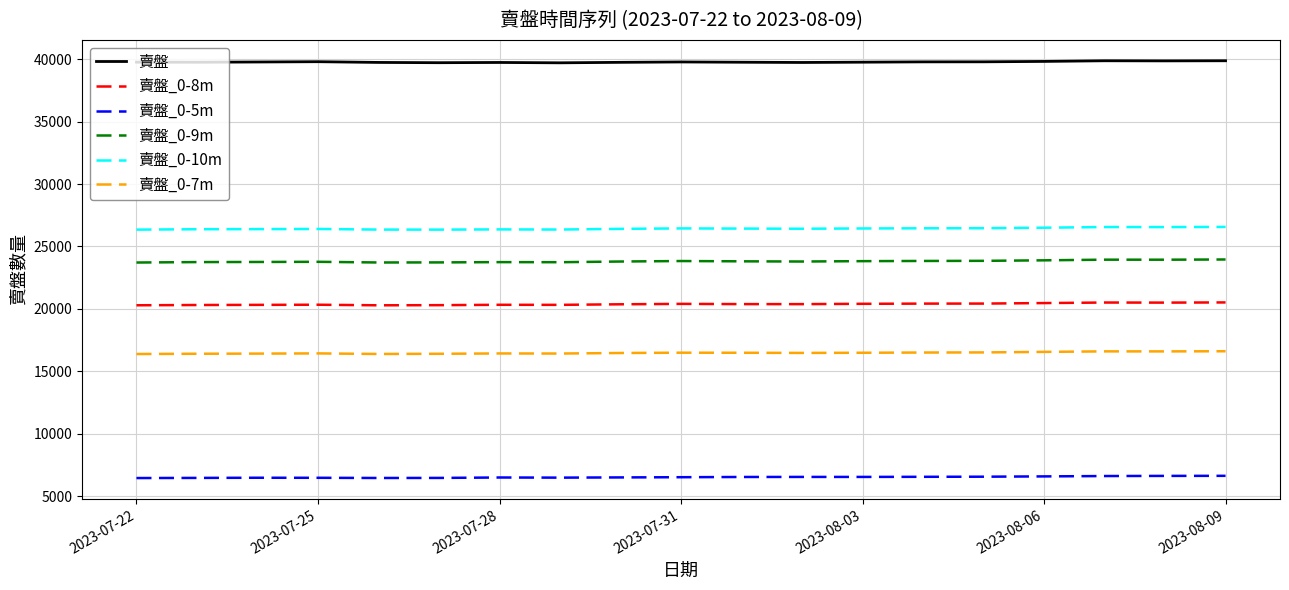

True or false: 賣盤_0-8m and 賣盤_0-5m cross at least once.

False